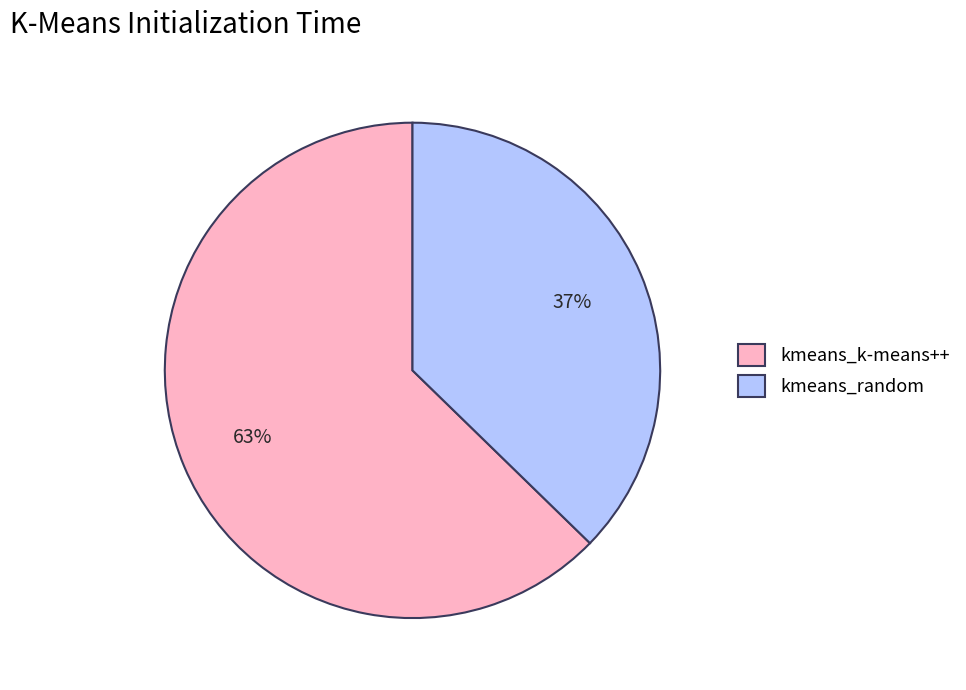

The kmeans_k-means++ slice represents 63% of the pie. True or false?

True